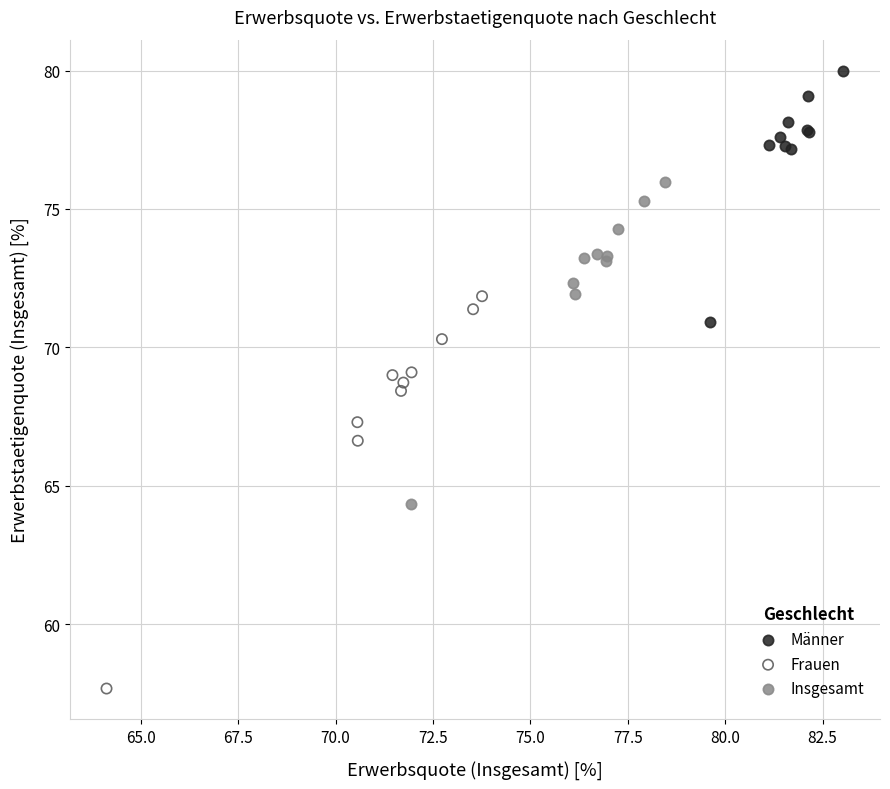

Which series contains the lowest Y value?

Frauen